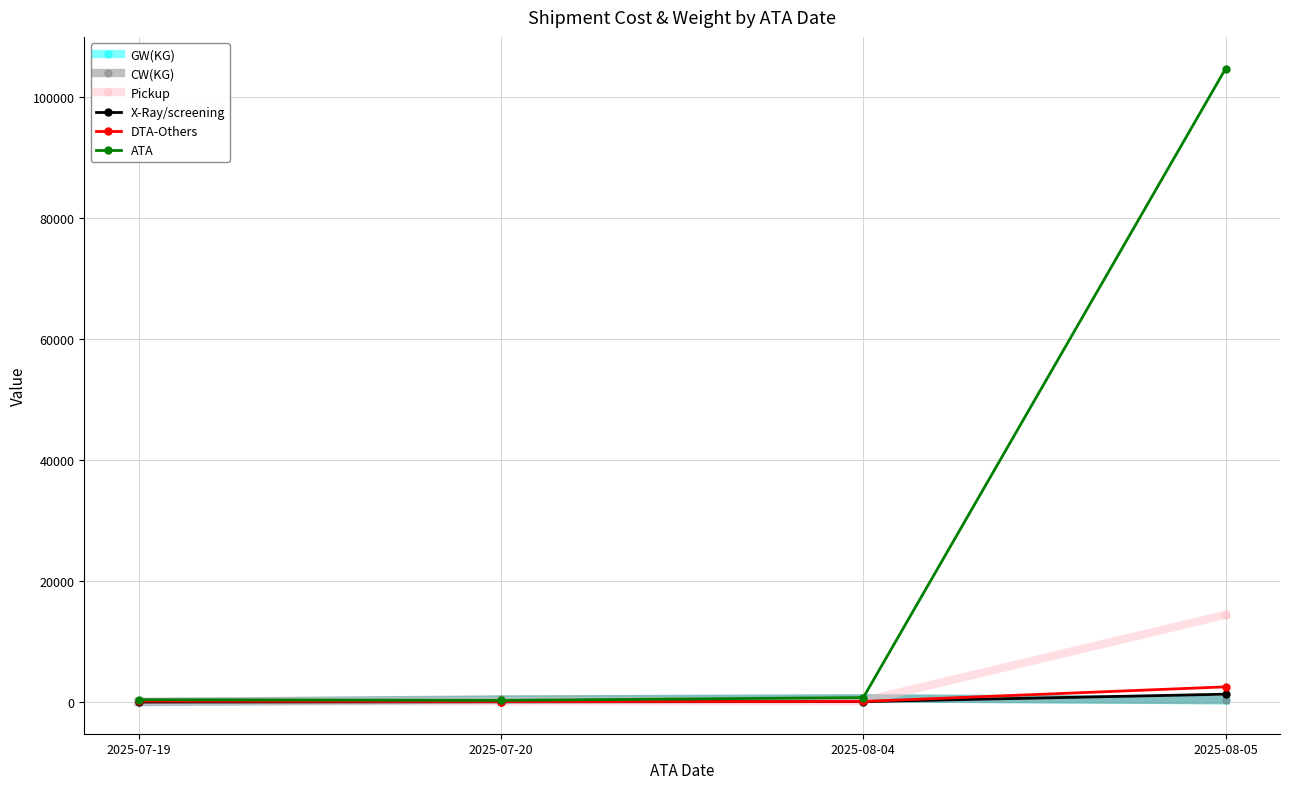

How many data points in Pickup are less than 172?

2